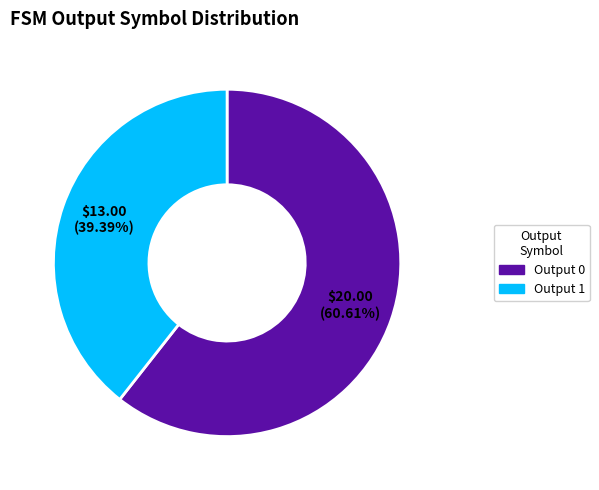

Rank the categories by value from highest to lowest.

Output 0, Output 1